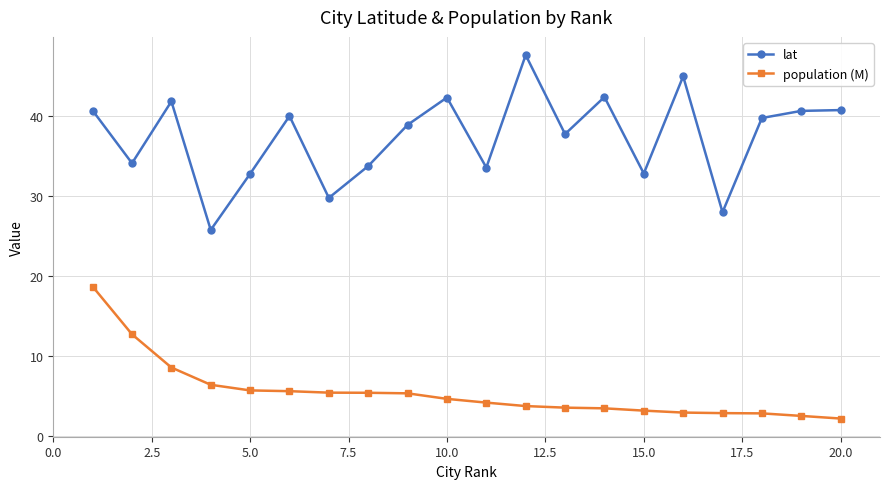

What is the maximum value shown in the chart?

47.6